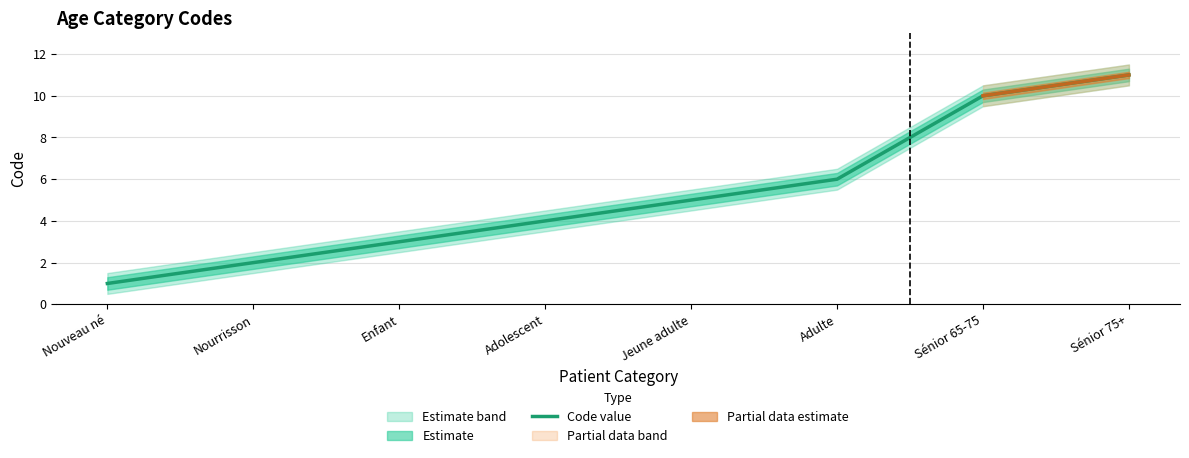

Read the value at Nourrisson.

2